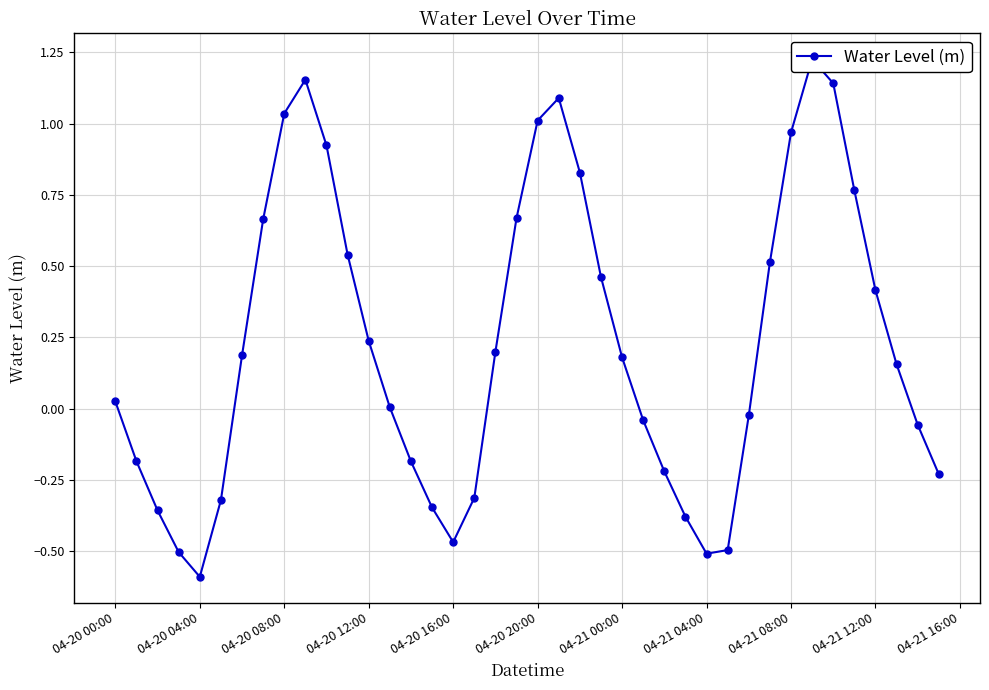

Where does the data first go above 0?

04-20 00:00